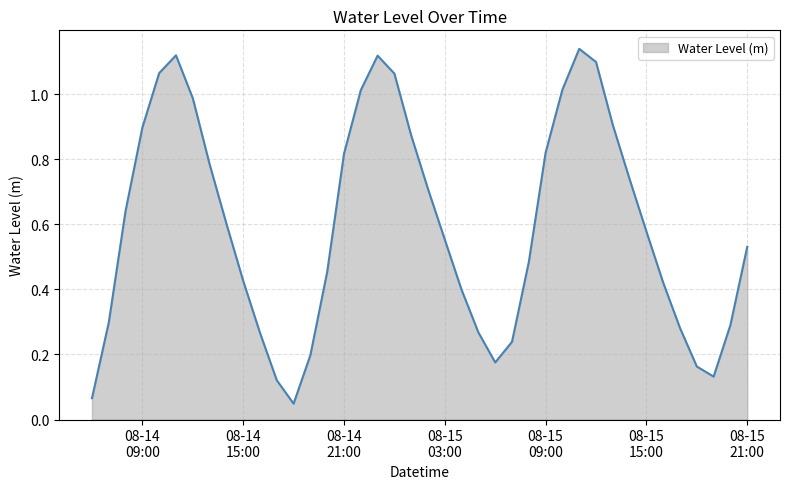

Reading left to right, extract all data points from this chart.

0.1	0.3	0.6	0.9	1.1	1.1	1.0	0.8	0.6	0.4	0.3	0.1	0.0	0.2	0.5	0.8	1.0	1.1	1.1	0.9	0.7	0.6	0.4	0.3	0.2	0.2	0.5	0.8	1.0	1.1	1.1	0.9	0.7	0.6	0.4	0.3	0.2	0.1	0.3	0.5